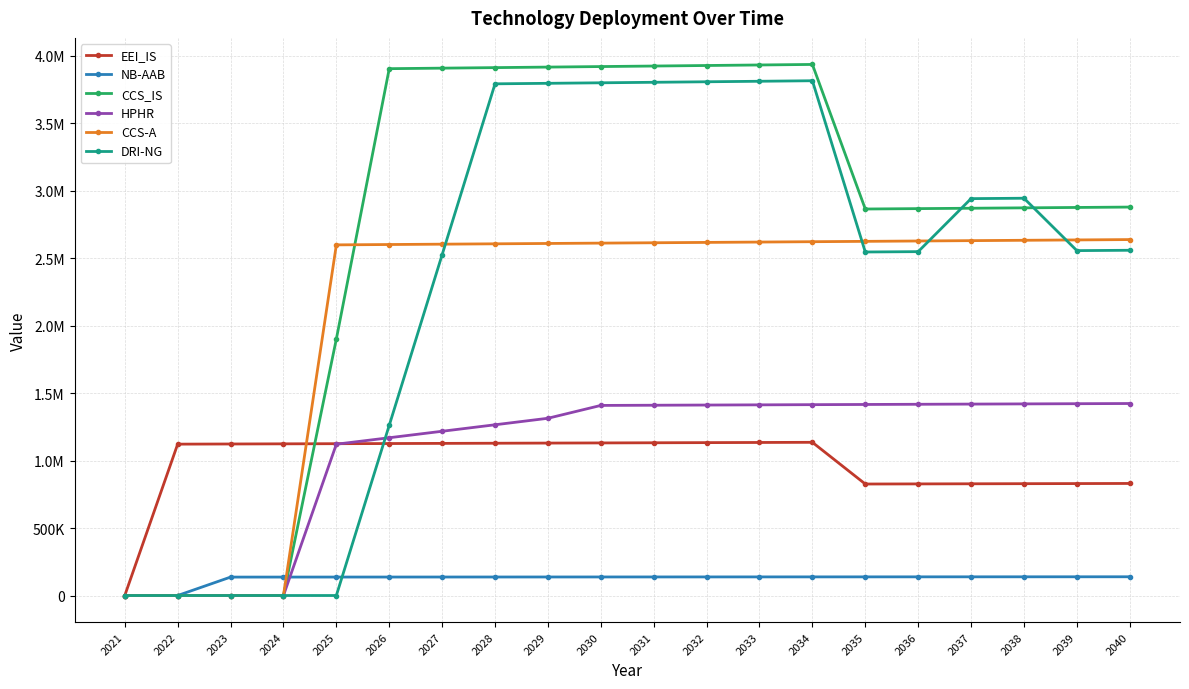

What are all the series names shown in the legend?

EEI_IS, NB-AAB, CCS_IS, HPHR, CCS-A, DRI-NG